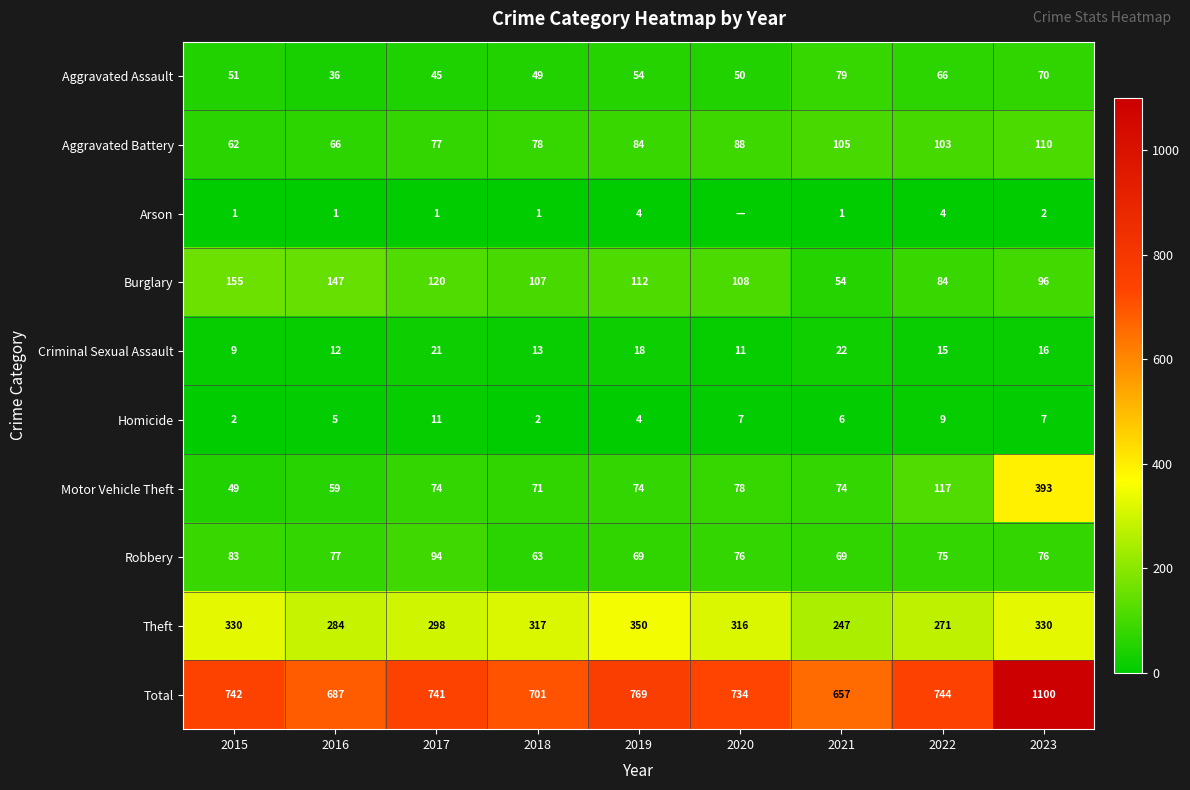

Where is Motor Vehicle Theft nearest to the value 221?

2022